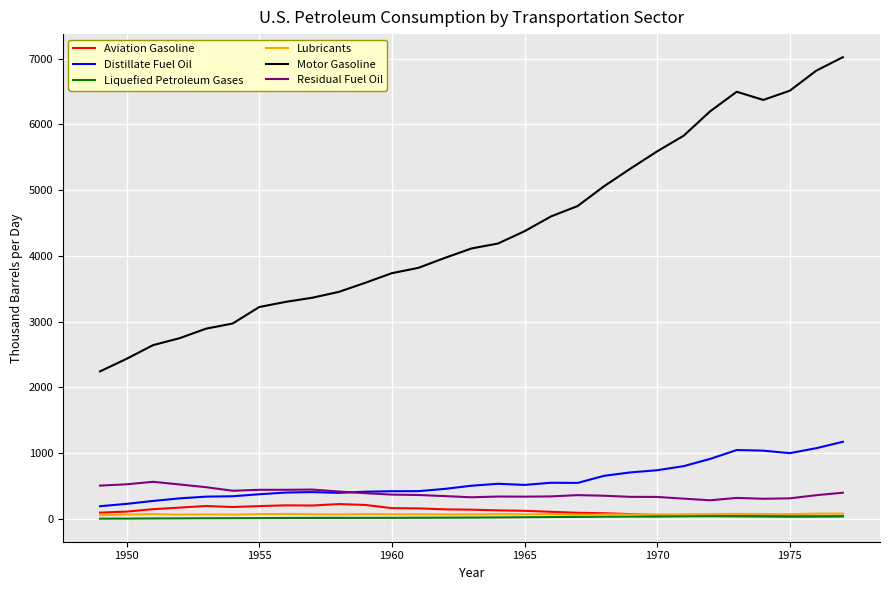

True or false: Motor Gasoline and Distillate Fuel Oil intersect in this chart.

False